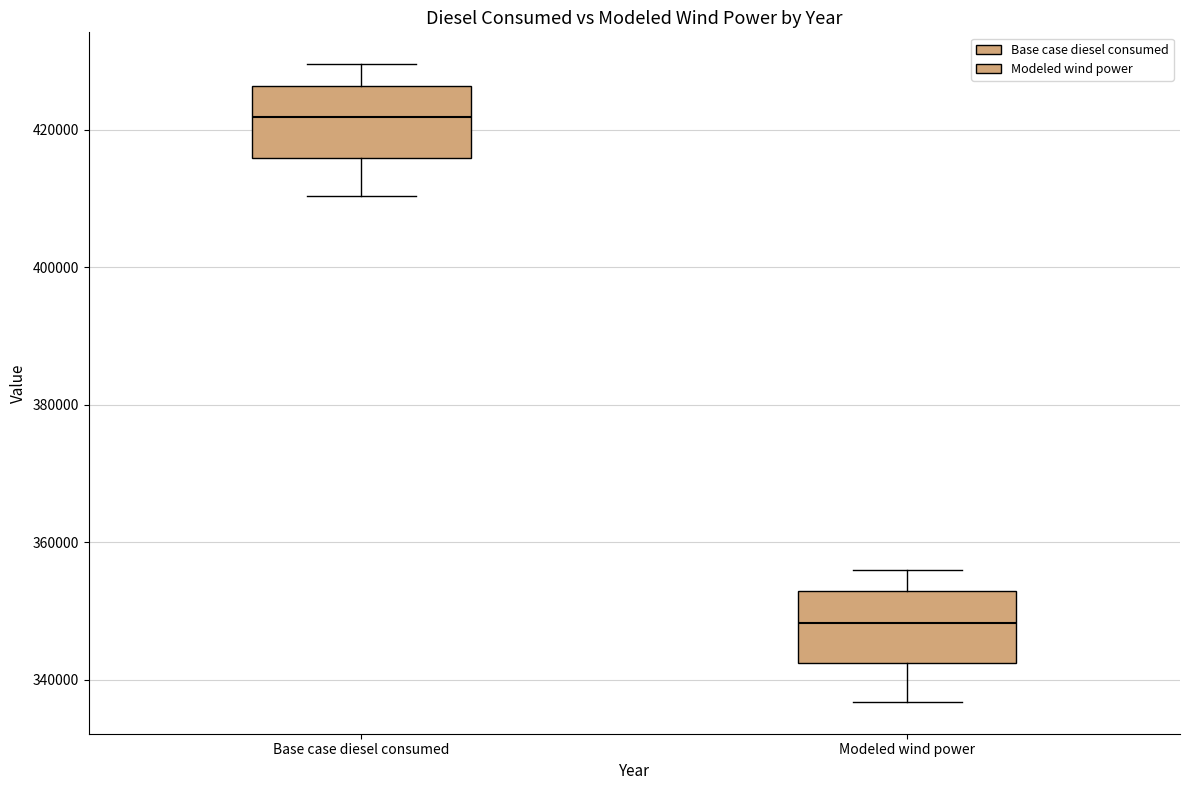

Reading left to right, read every box against the y-axis: the position of its median line, the range the box covers, and the ends of its whiskers. The values are not printed on the chart, so give them approximately, as read against the axis.

Base case diesel consumed: median 422000, box 416000 to 426000, whiskers 410000 to 430000
Modeled wind power: median 348000, box 342000 to 352000, whiskers 336000 to 356000